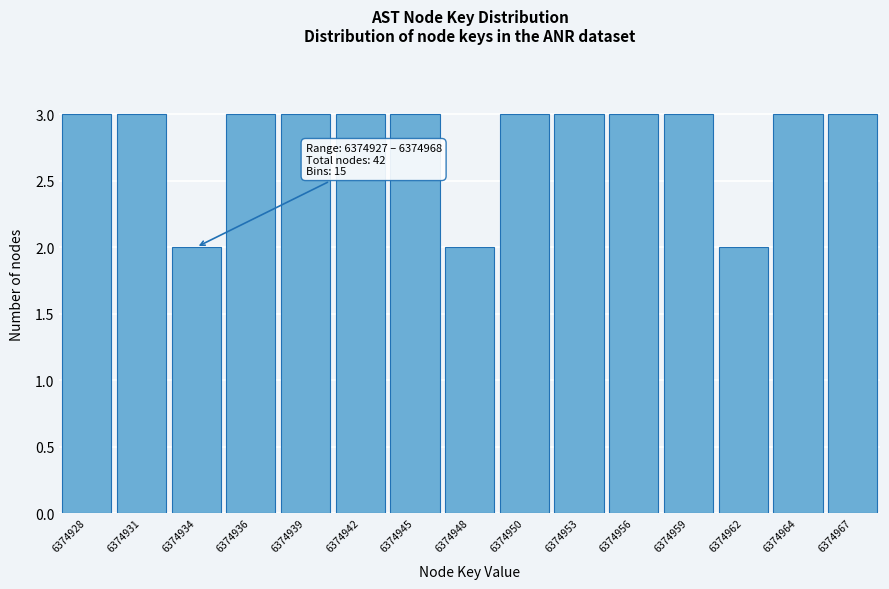

Reading right to left, list all the values displayed in this chart.

6374967=3	6374964=3	6374962=2	6374959=3	6374956=3	6374953=3	6374950=3	6374948=2	6374945=3	6374942=3	6374939=3	6374936=3	6374934=2	6374931=3	6374928=3